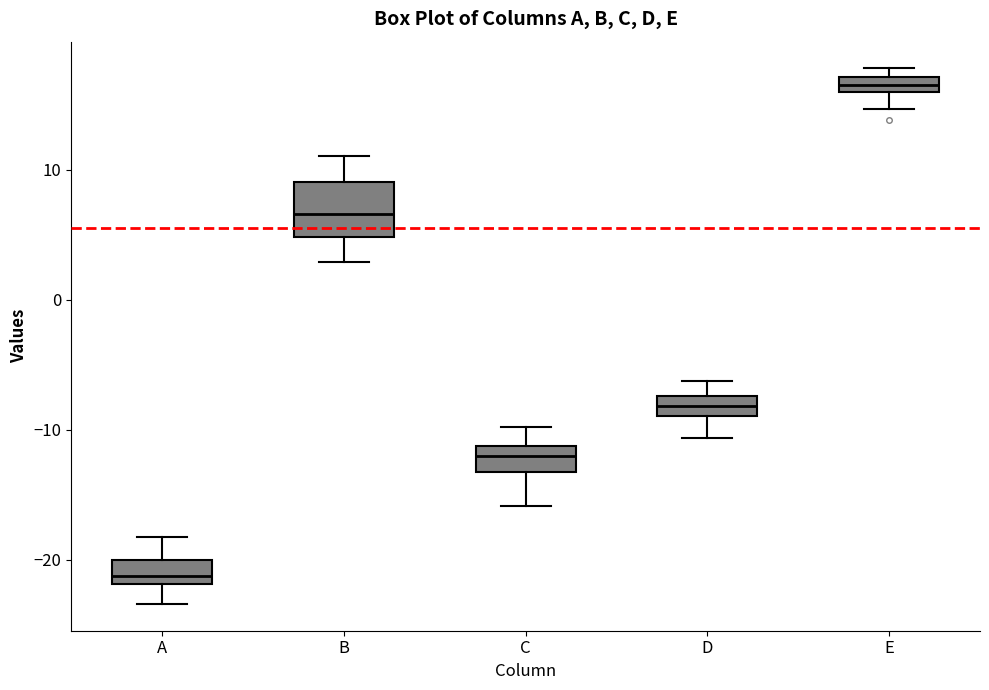

Which box has the highest median line?

E